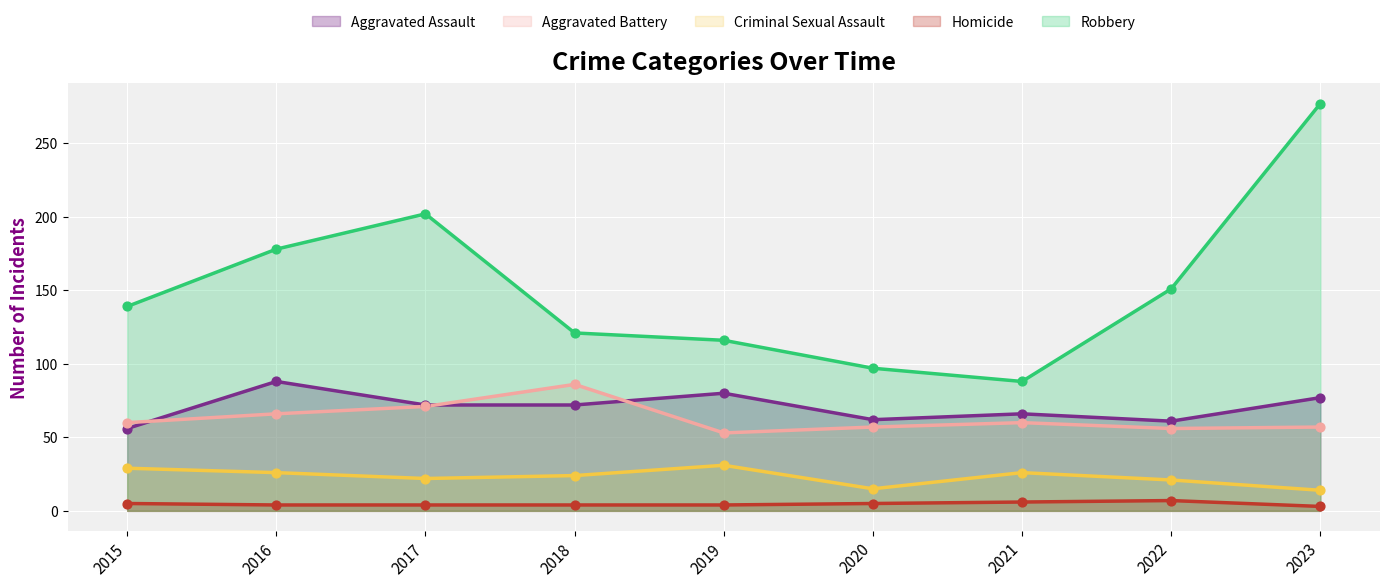

Which series reaches the minimum Y coordinate?

Homicide